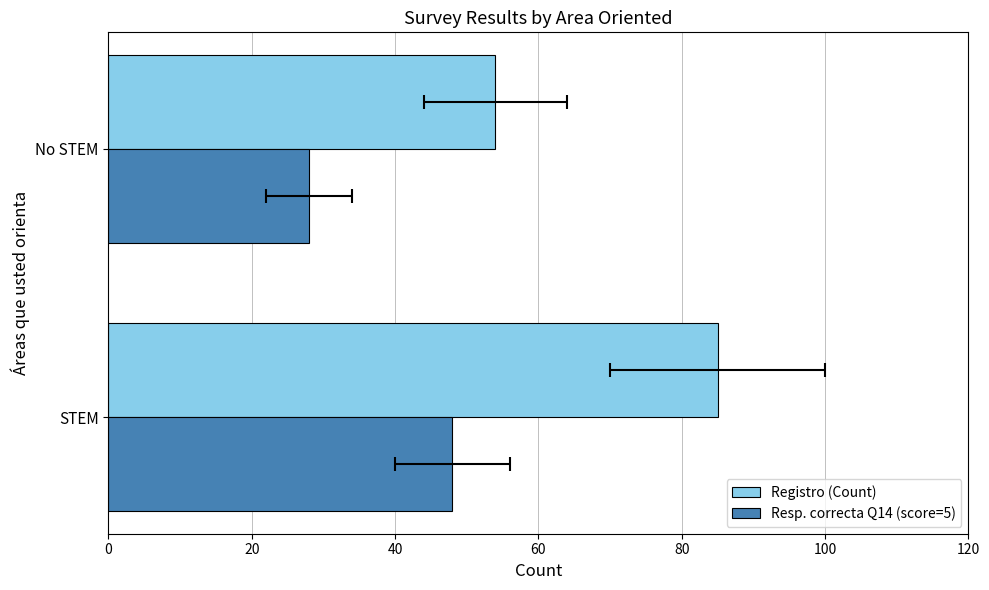

How many distinct data groups are displayed?

2